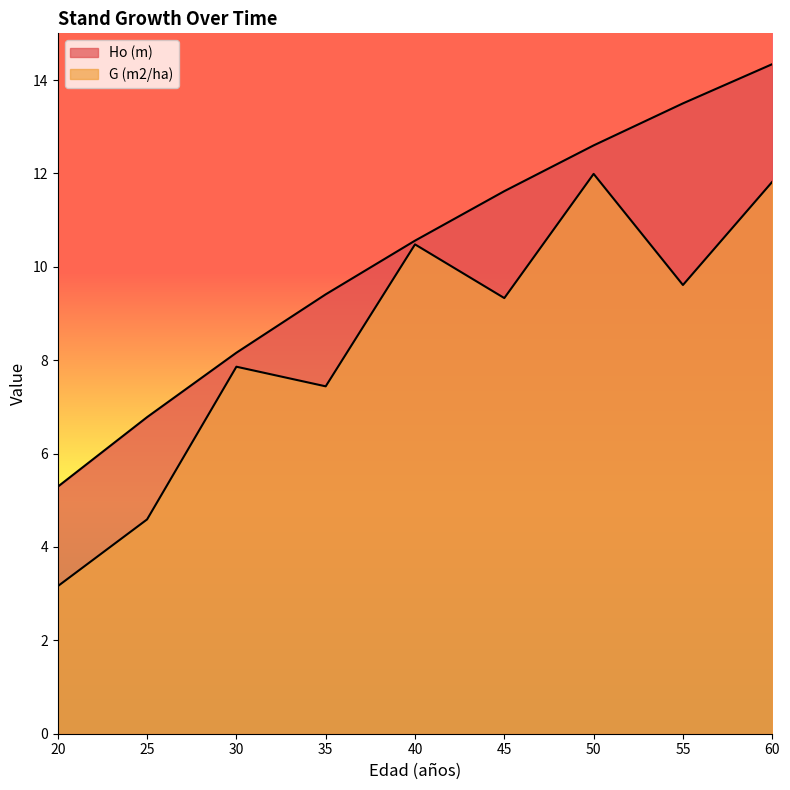

Rank the series by their maximum value, from lowest to highest.

G (m2/ha), Ho (m)